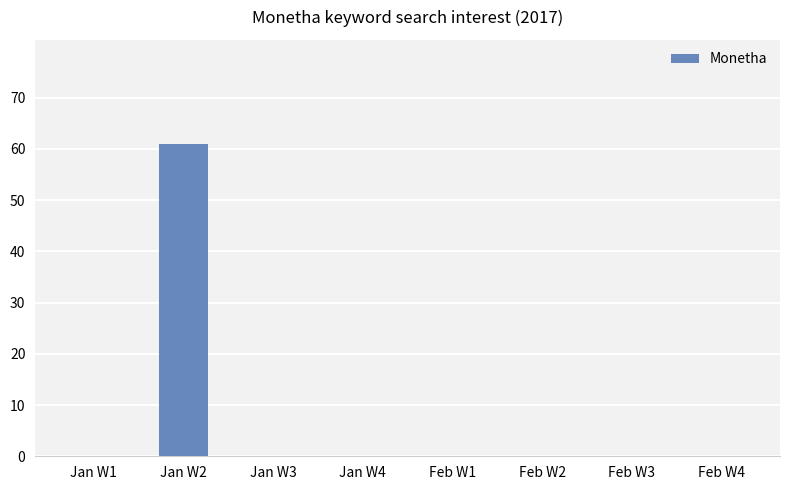

Does the chart contain stacked bars?

No